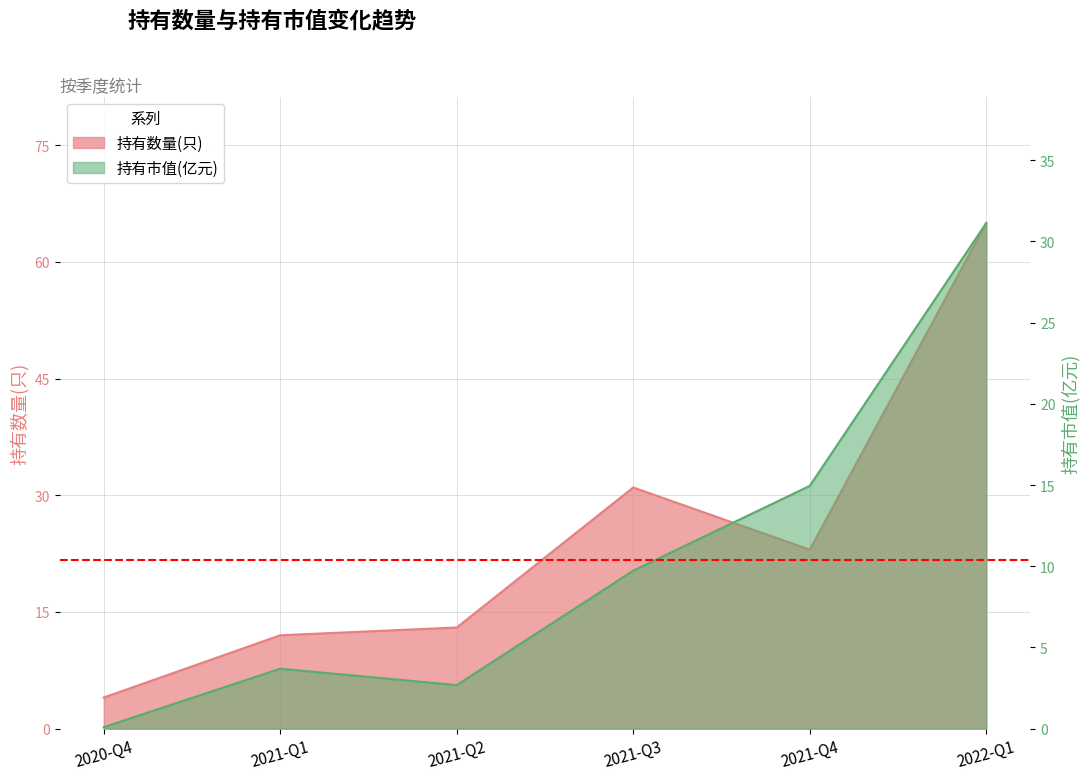

The 持有数量(只) series shows 32.4 at 2021-Q4. True or false?

False